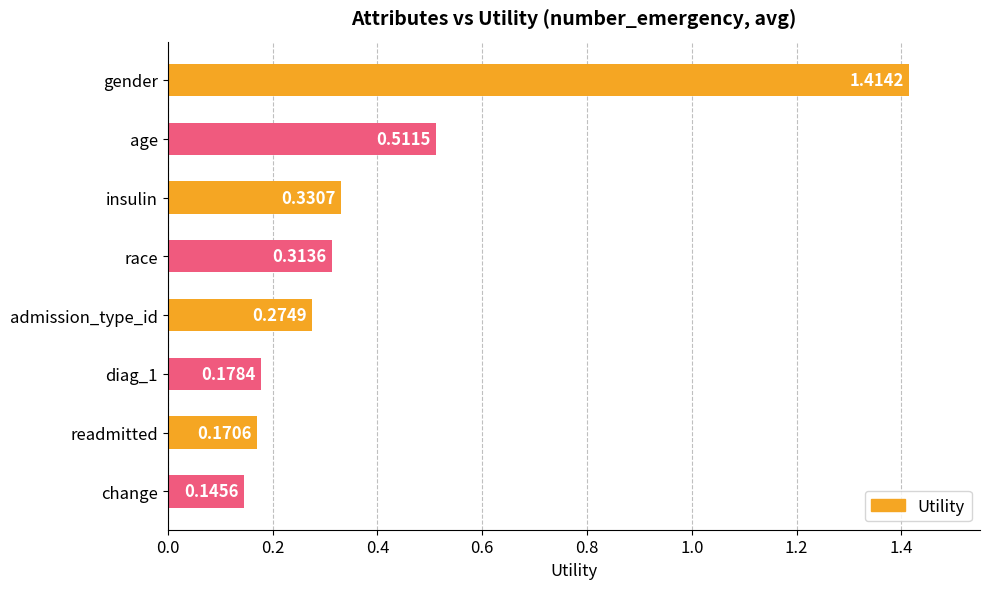

Which label corresponds to the smallest value in the chart?

change